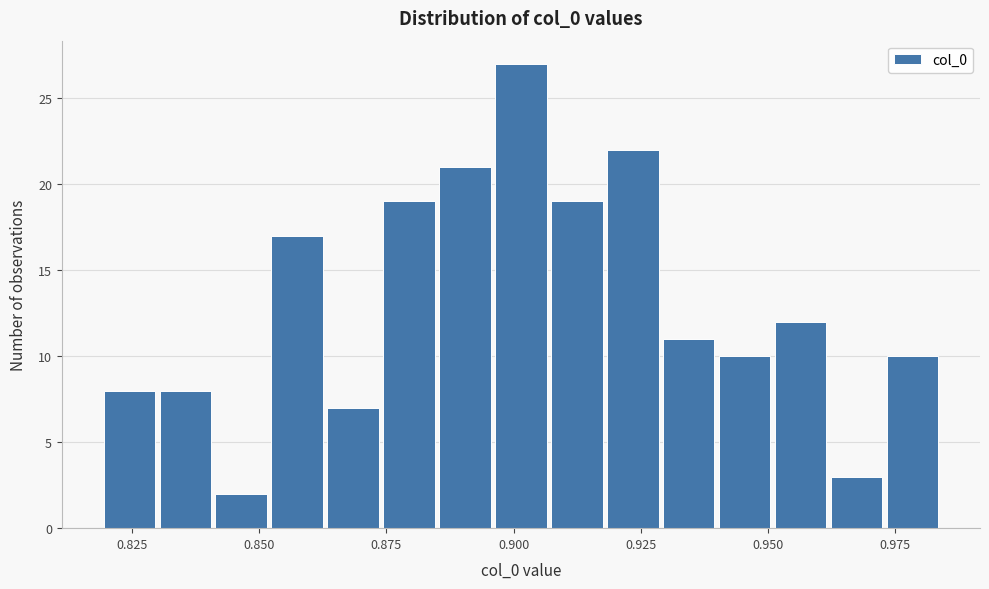

Around what value on the x-axis is the tallest bar? Give the approximate position of its centre, as read against the axis.

0.900